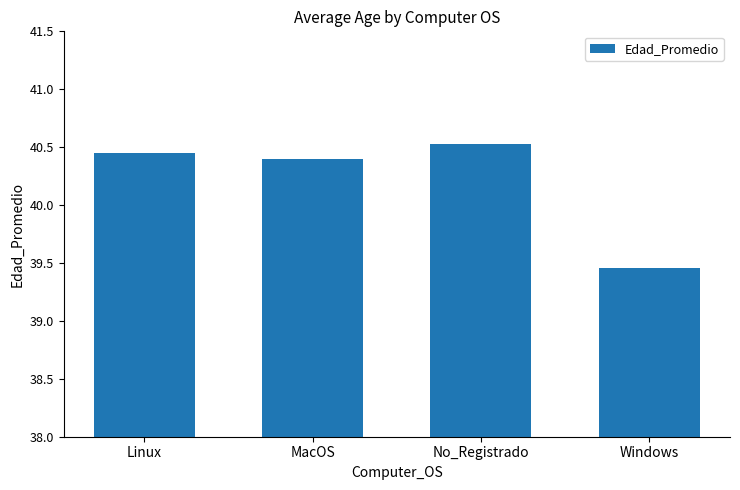

List the labels in order of value, largest first.

No_Registrado, Linux, MacOS, Windows